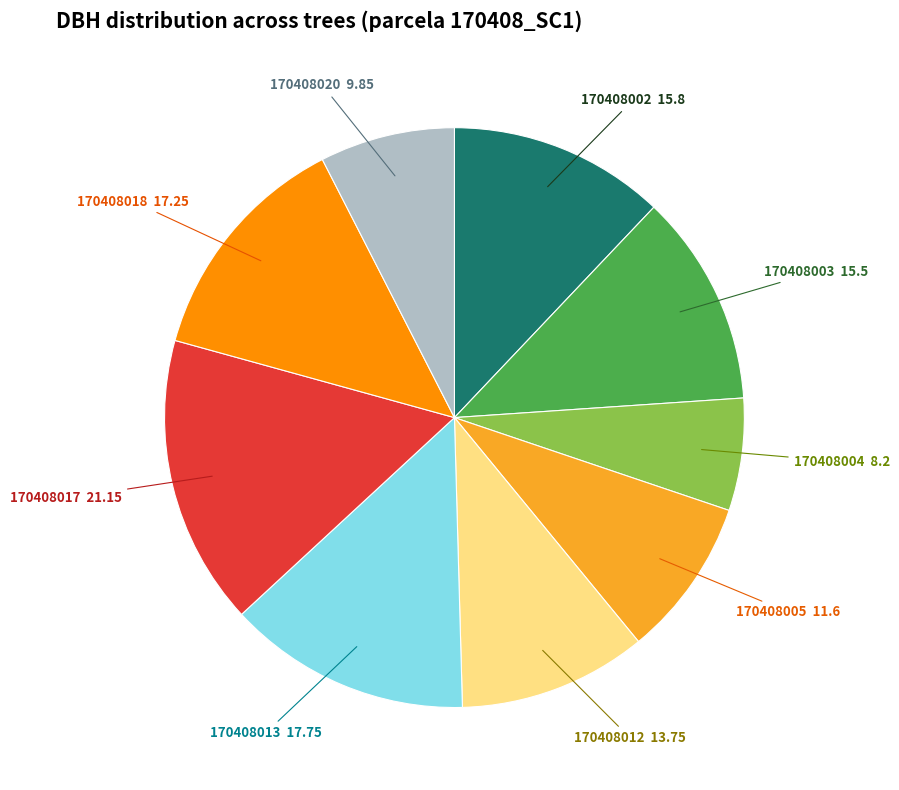

How many segments does this pie chart have?

9